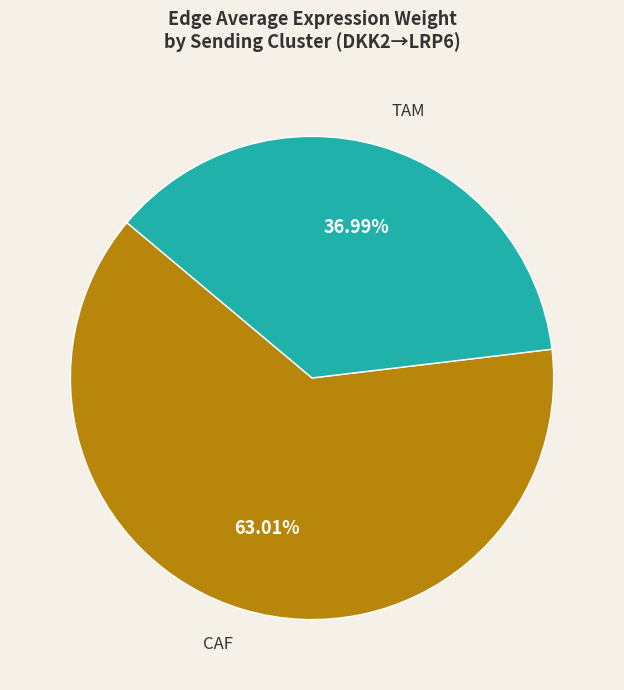

Rank the categories by value from lowest to highest.

TAM, CAF